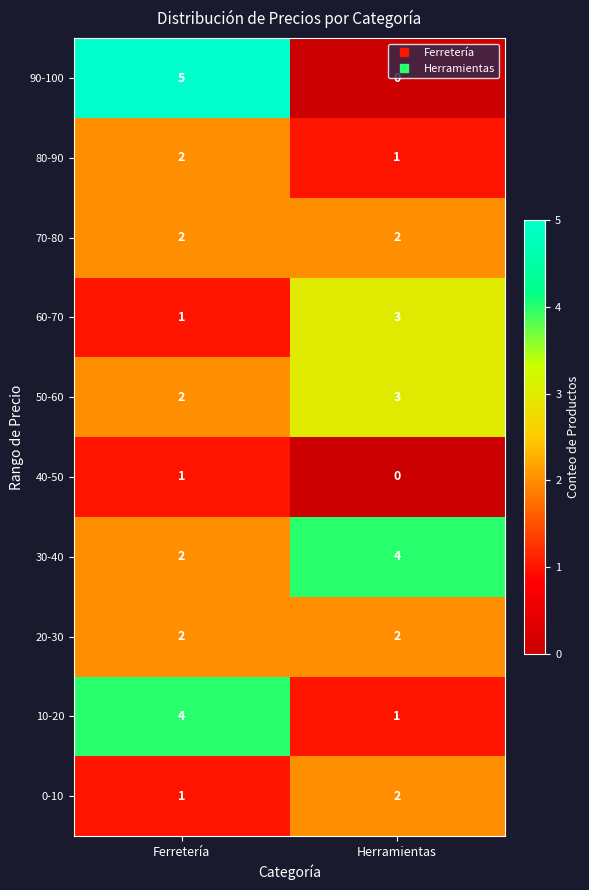

At which label does 40-50 reach its minimum?

Herramientas